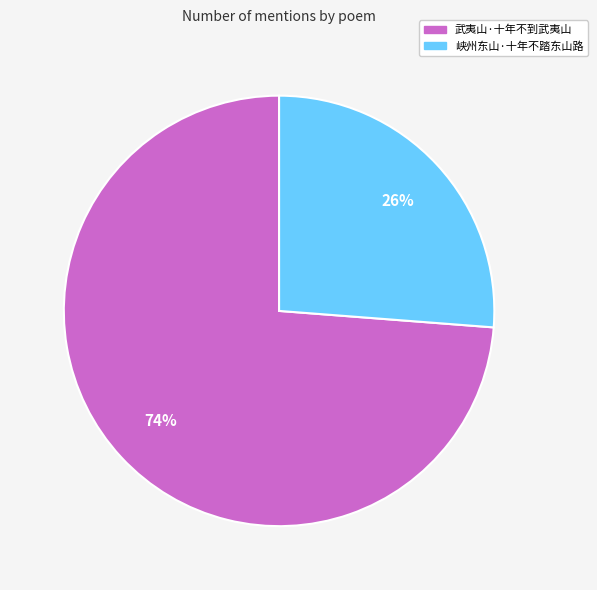

What percentage is the 武夷山·十年不到武夷山 slice, to the nearest percent?

74%